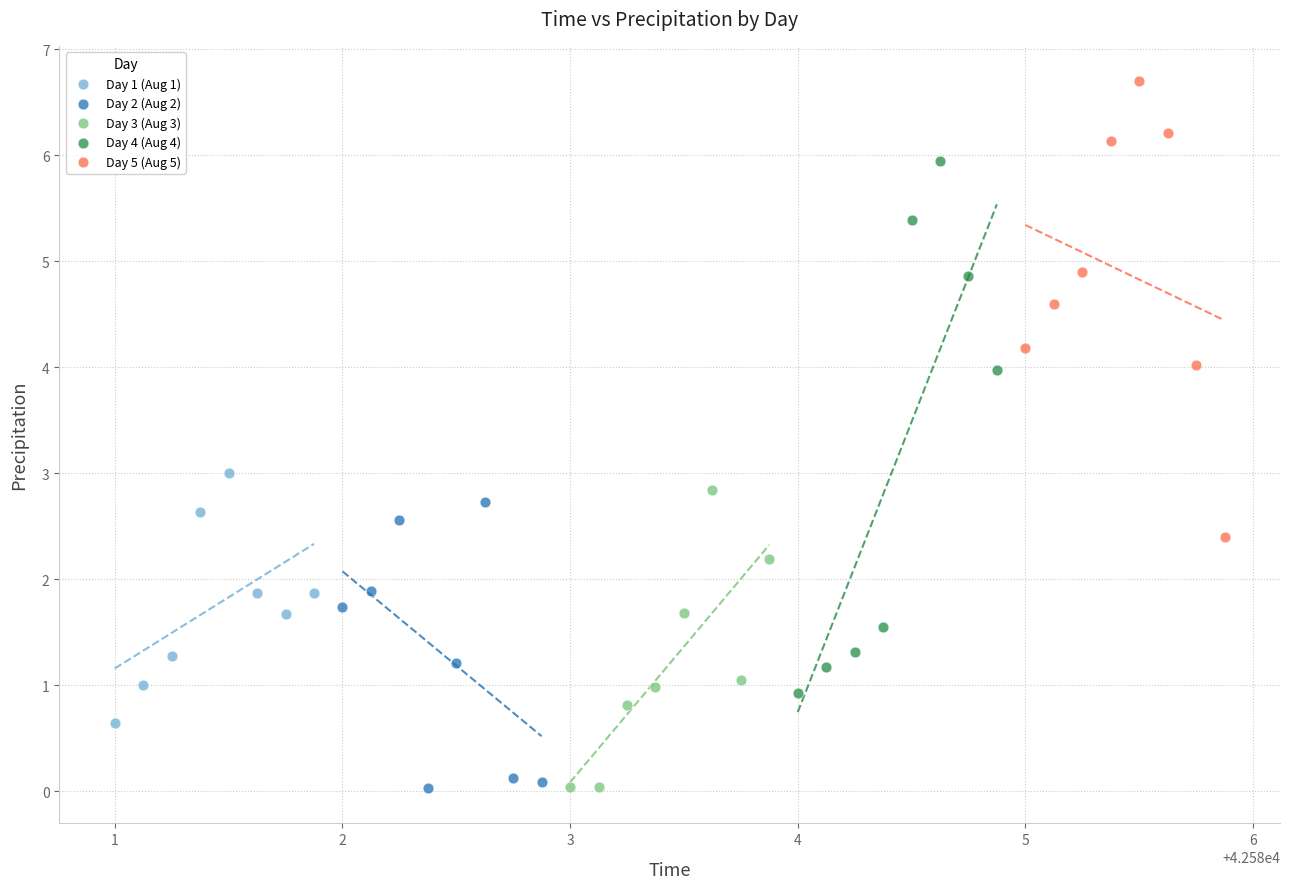

Which series has the widest spread of Y values?

Day 4 (Aug 4)